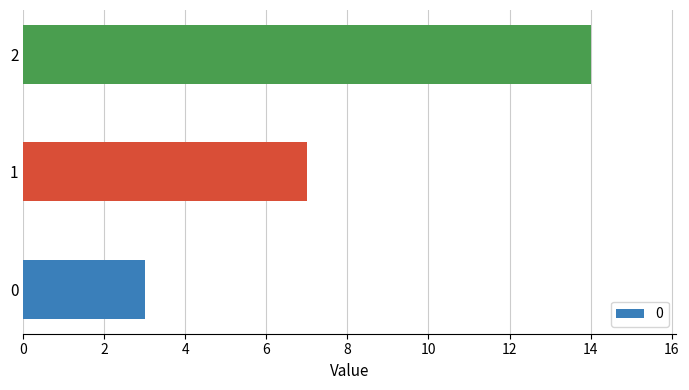

The chart shows a value of 14 at 2. True or false?

True